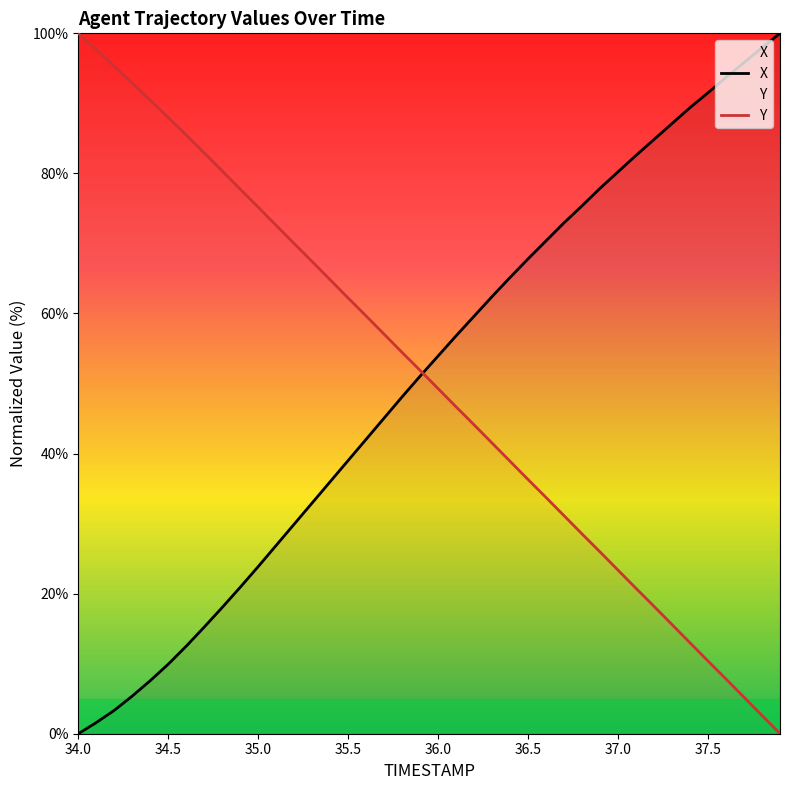

What is the maximum value for X?

100.0